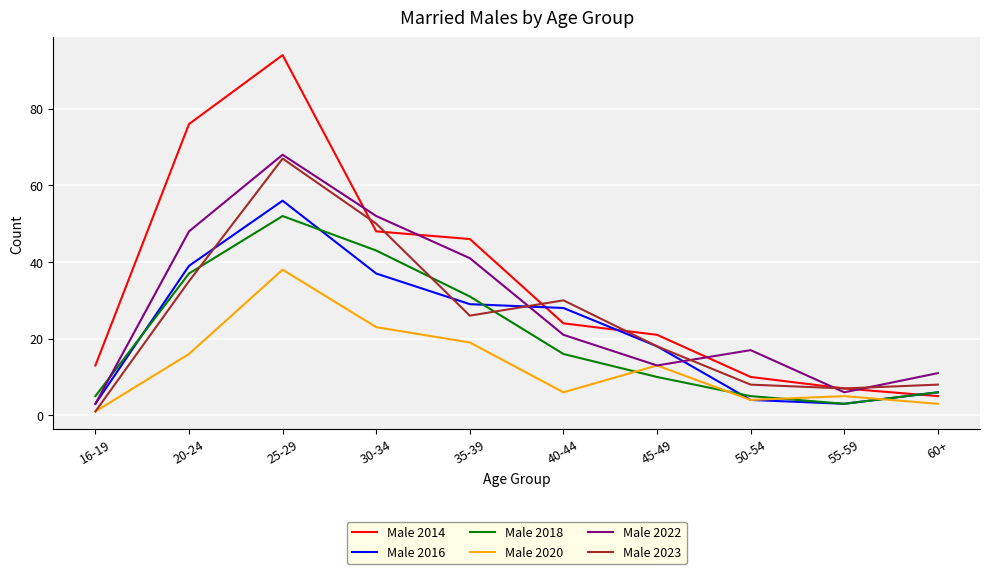

At which label does Male 2022 reach its minimum?

16-19